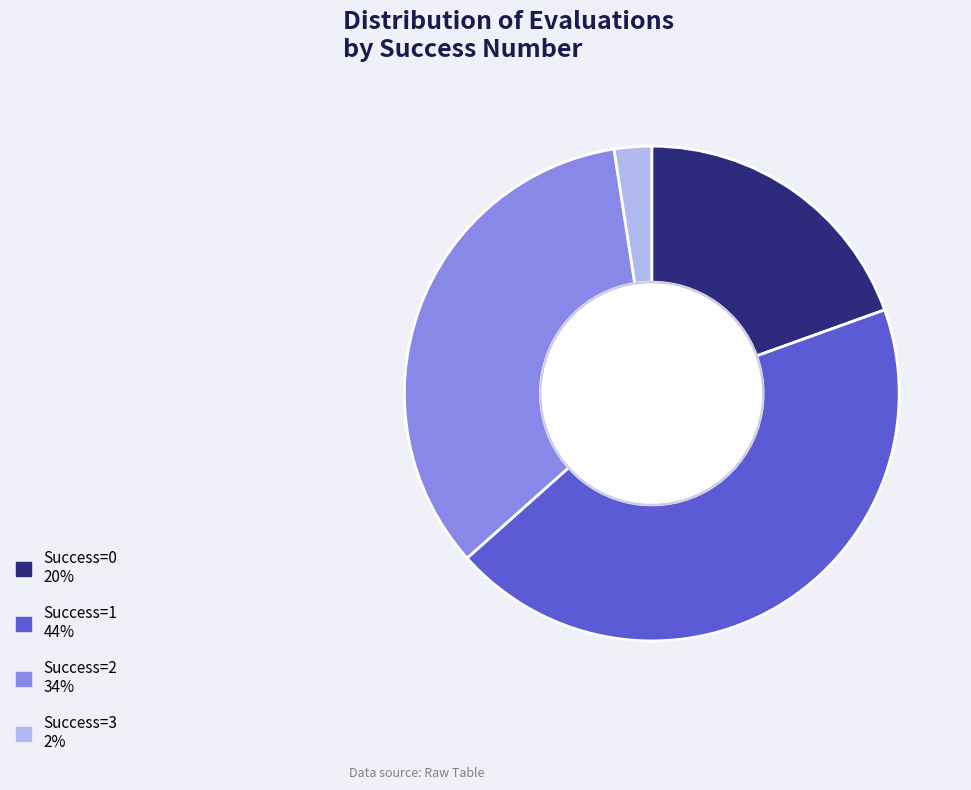

Does any single category account for the majority?

No